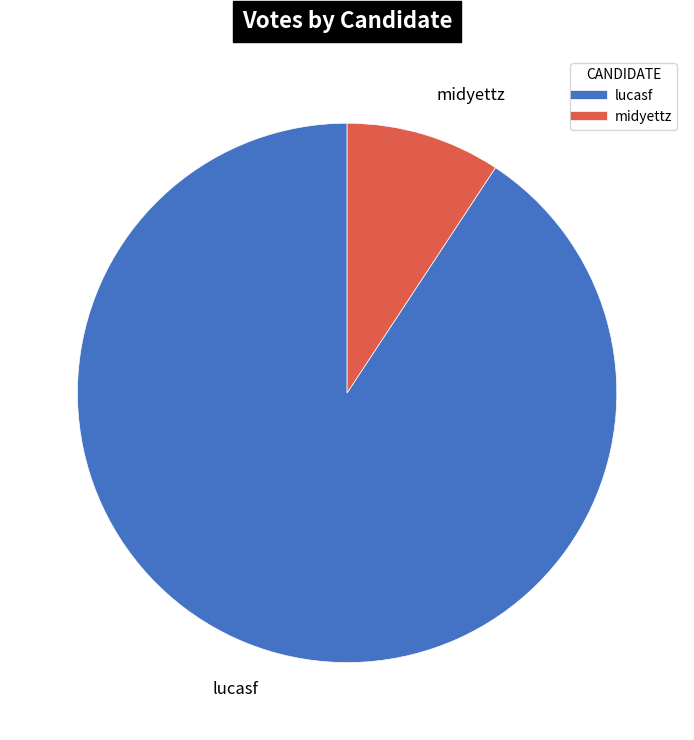

Combined, do lucasf and midyettz account for over 50%?

Yes